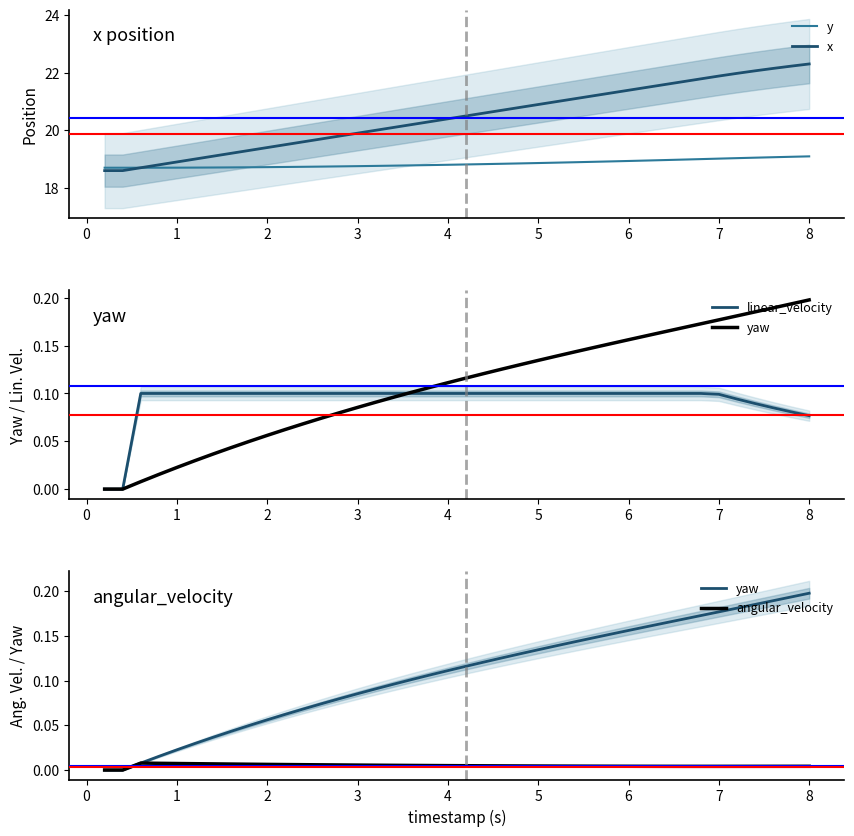

Which series has the largest total across all categories?

x